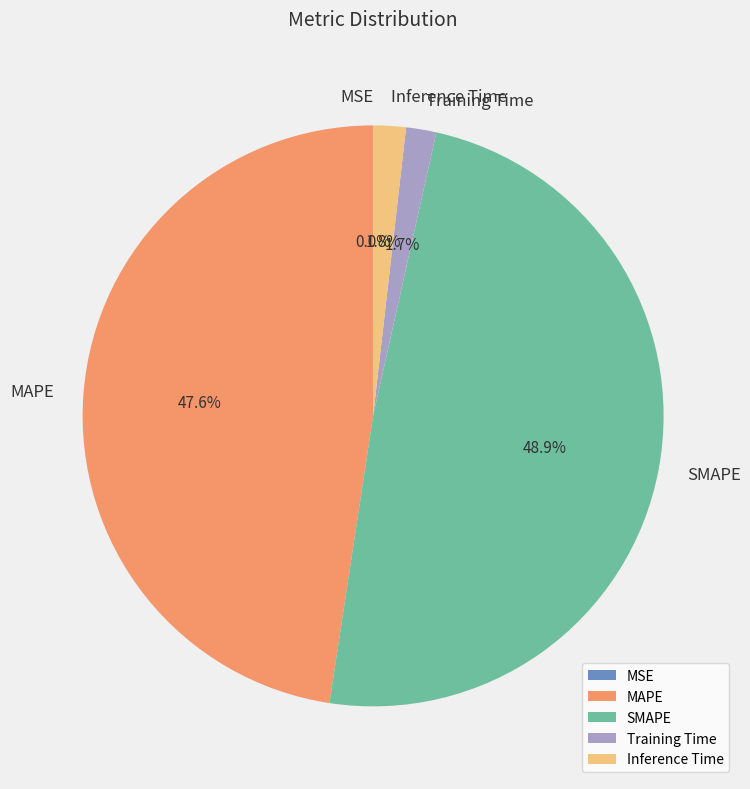

Which category has the biggest portion of the pie?

SMAPE